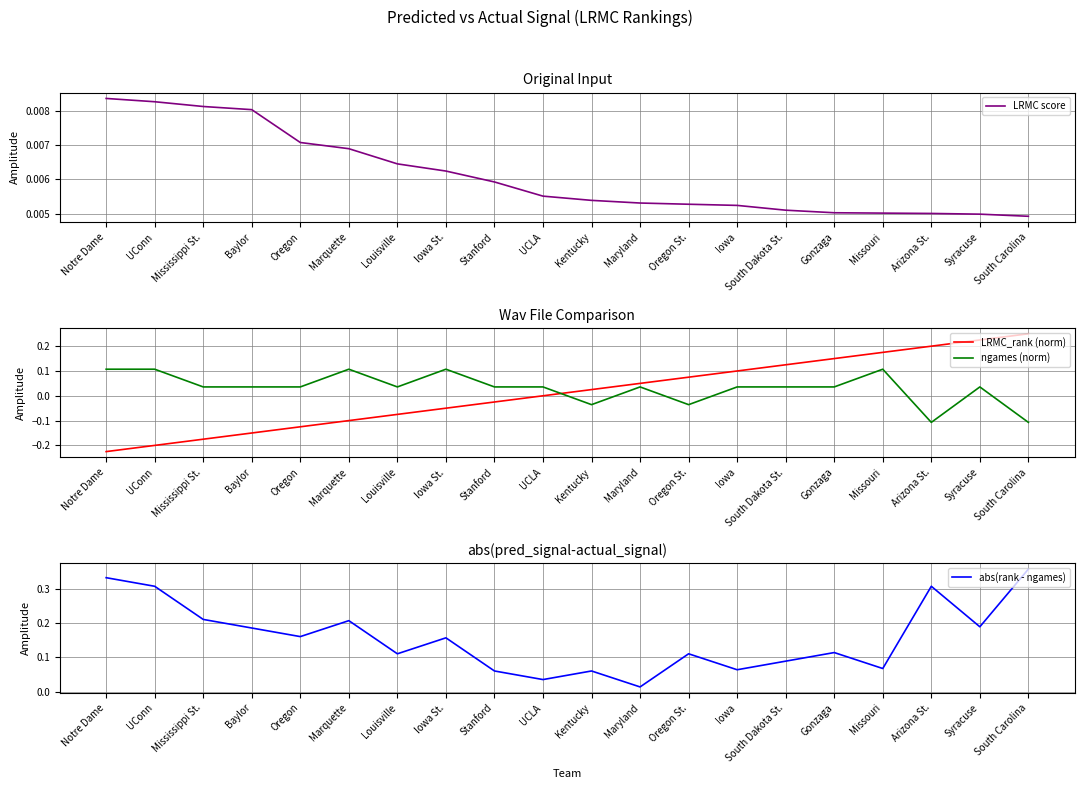

True or false: LRMC_rank (norm) and LRMC score cross at least once.

True